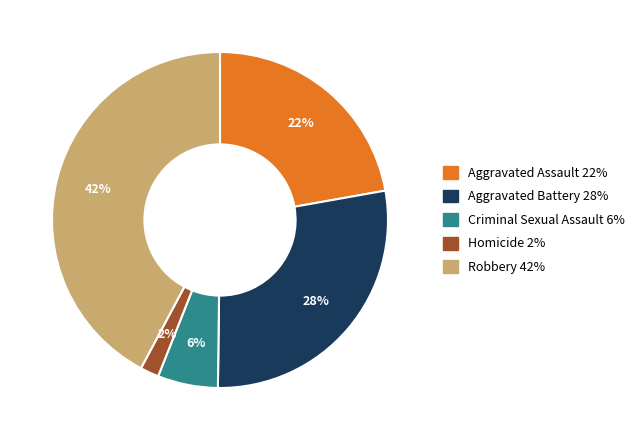

To the nearest percent, what percentage of the pie is Homicide?

2%